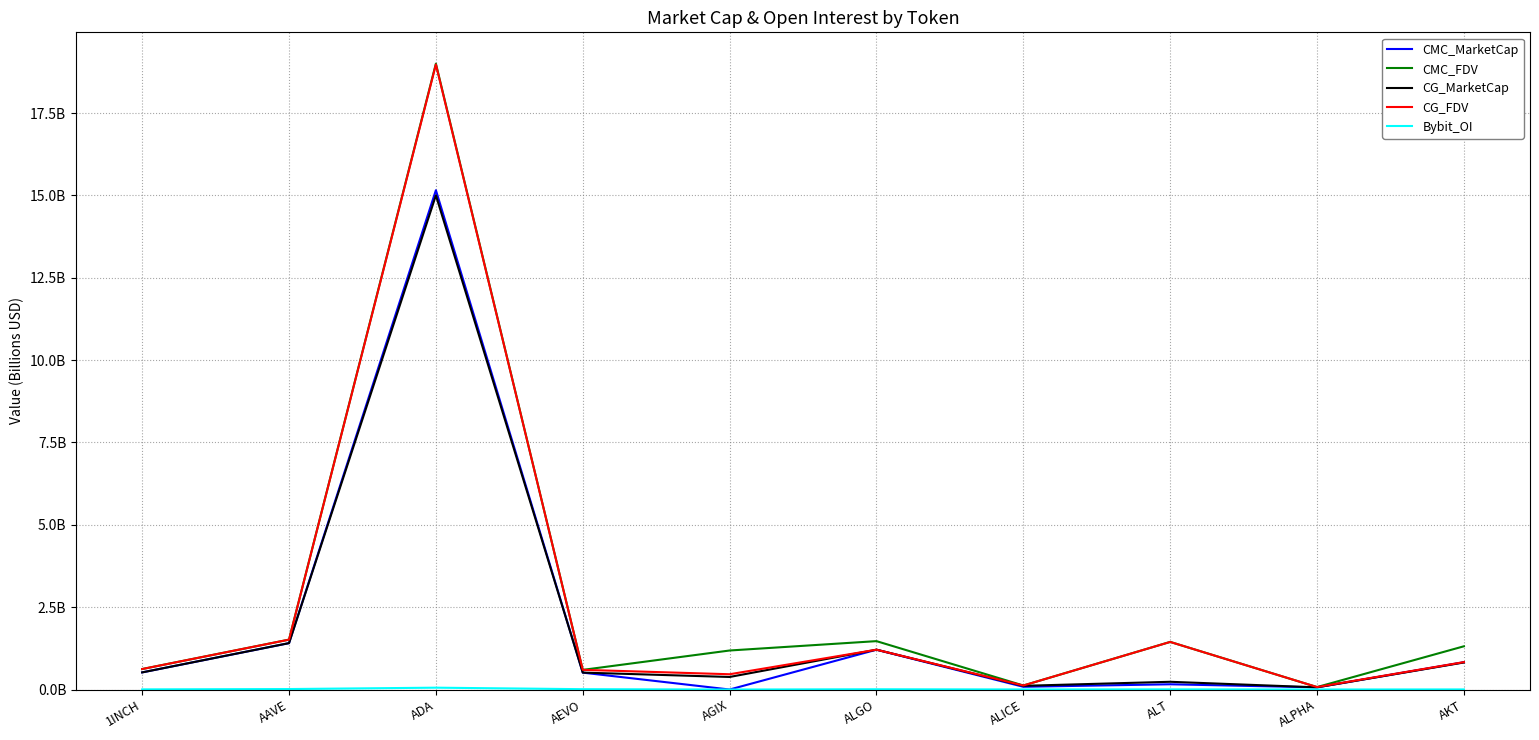

Reading left to right, transcribe all the data shown in this chart.

CMC_MarketCap: 1INCH=0.5	AAVE=1.4	ADA=15.2	AEVO=0.5	AGIX=0.0	ALGO=1.2	ALICE=0.1	ALT=0.2	ALPHA=0.1	AKT=0.8
CMC_FDV: 1INCH=0.6	AAVE=1.5	ADA=19.0	AEVO=0.6	AGIX=1.2	ALGO=1.5	ALICE=0.1	ALT=1.4	ALPHA=0.1	AKT=1.3
CG_MarketCap: 1INCH=0.5	AAVE=1.4	ADA=15.0	AEVO=0.5	AGIX=0.4	ALGO=1.2	ALICE=0.1	ALT=0.2	ALPHA=0.1	AKT=0.8
CG_FDV: 1INCH=0.6	AAVE=1.5	ADA=19.0	AEVO=0.6	AGIX=0.5	ALGO=1.2	ALICE=0.1	ALT=1.4	ALPHA=0.1	AKT=0.8
Bybit_OI: 1INCH=0.0	AAVE=0.0	ADA=0.1	AEVO=0.0	AGIX=0.0	ALGO=0.0	ALICE=0.0	ALT=0.0	ALPHA=0.0	AKT=0.0